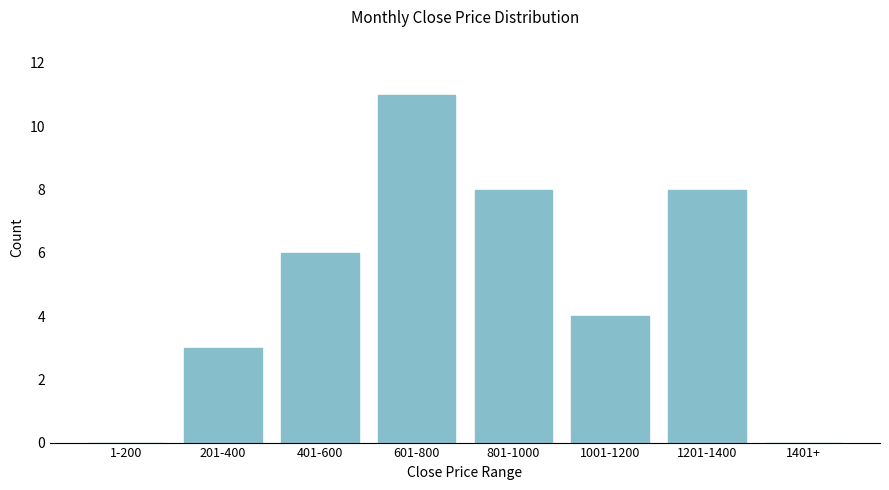

Reading left to right, what are all the values shown in this chart?

1-200=0	201-400=3	401-600=6	601-800=11	801-1000=8	1001-1200=4	1201-1400=8	1401+=0